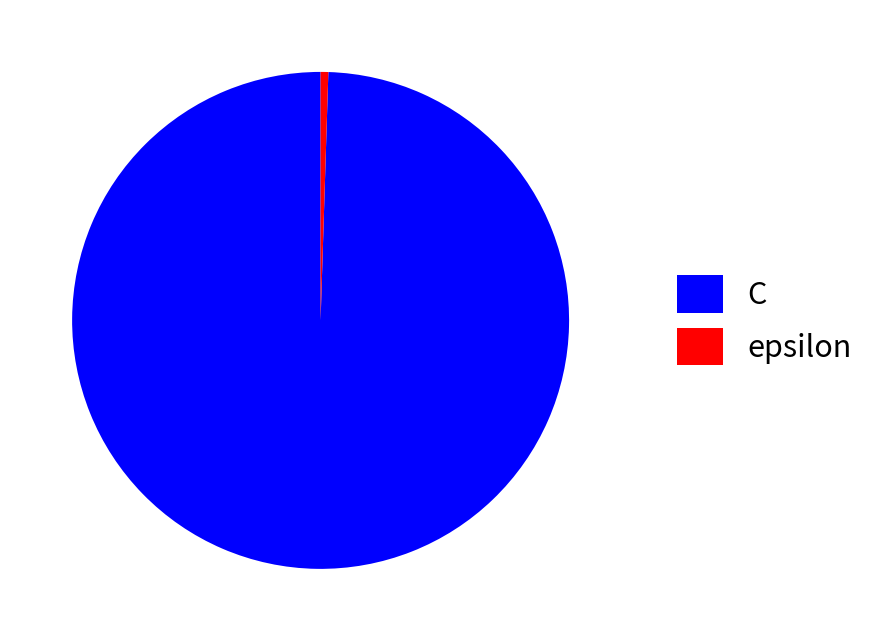

Is it true that epsilon is 0% of the pie?

True